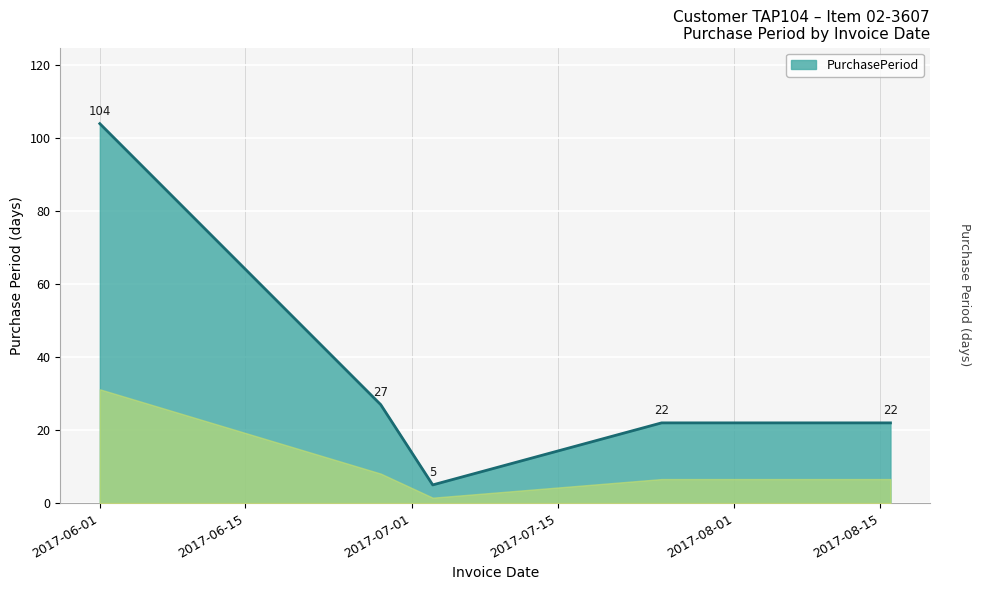

What is the maximum value shown in the chart?

104